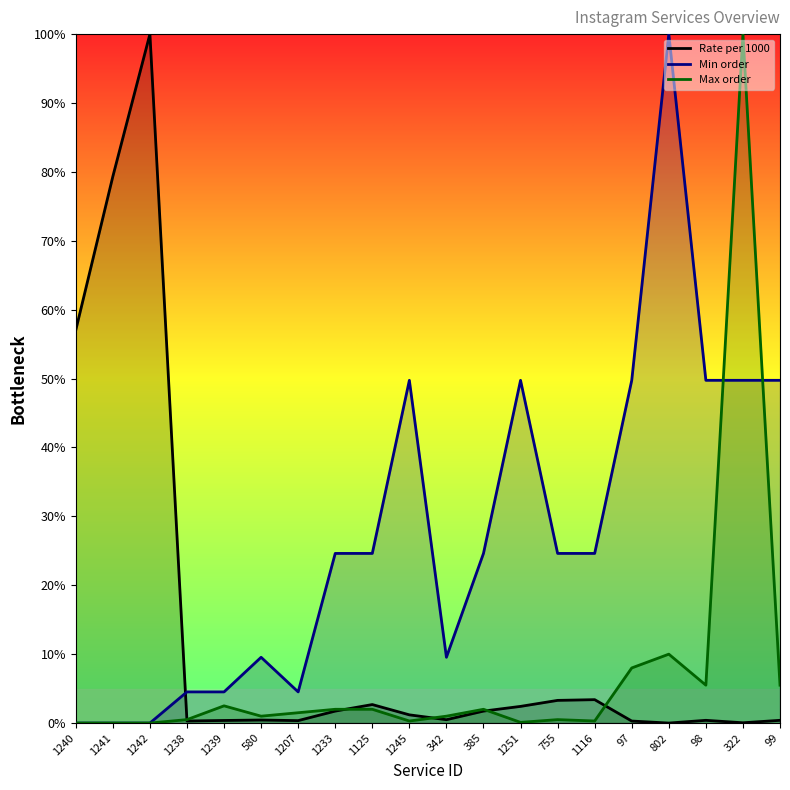

The value of Max order at 322 is 100.0. True or false?

True